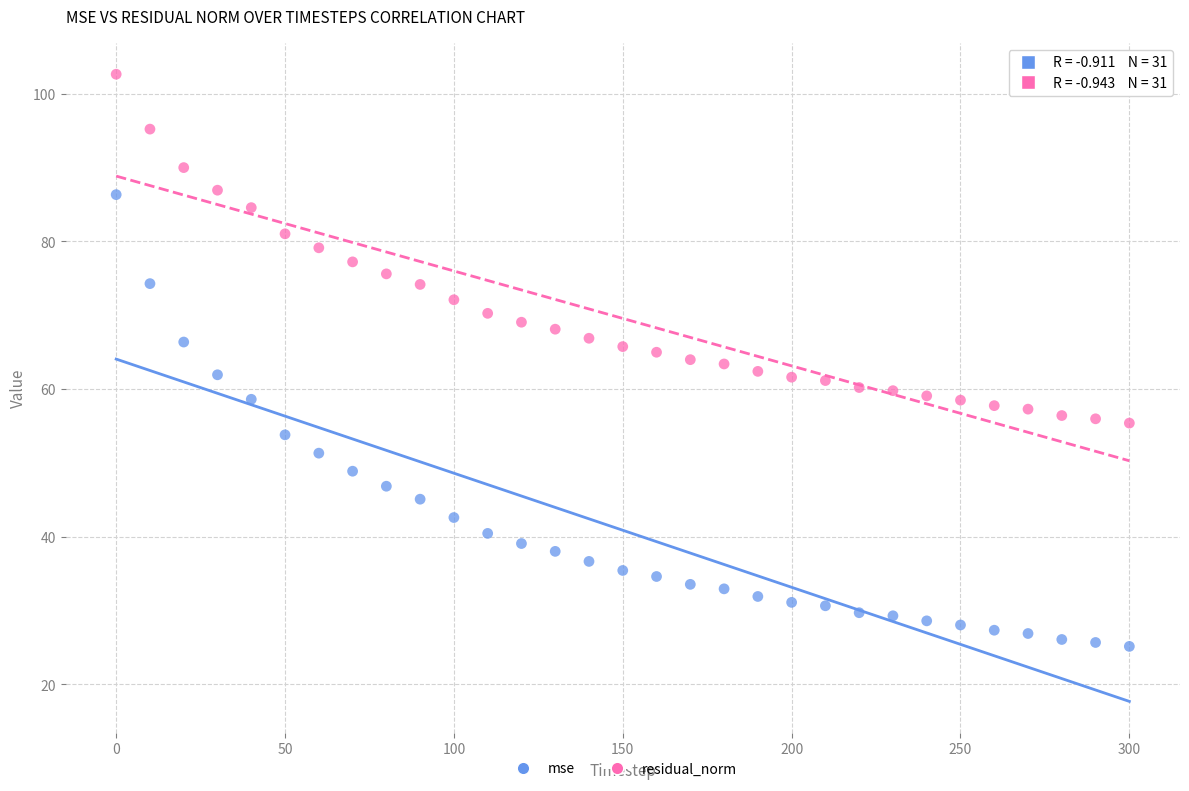

Which series has the largest Y range (max minus min)?

mse